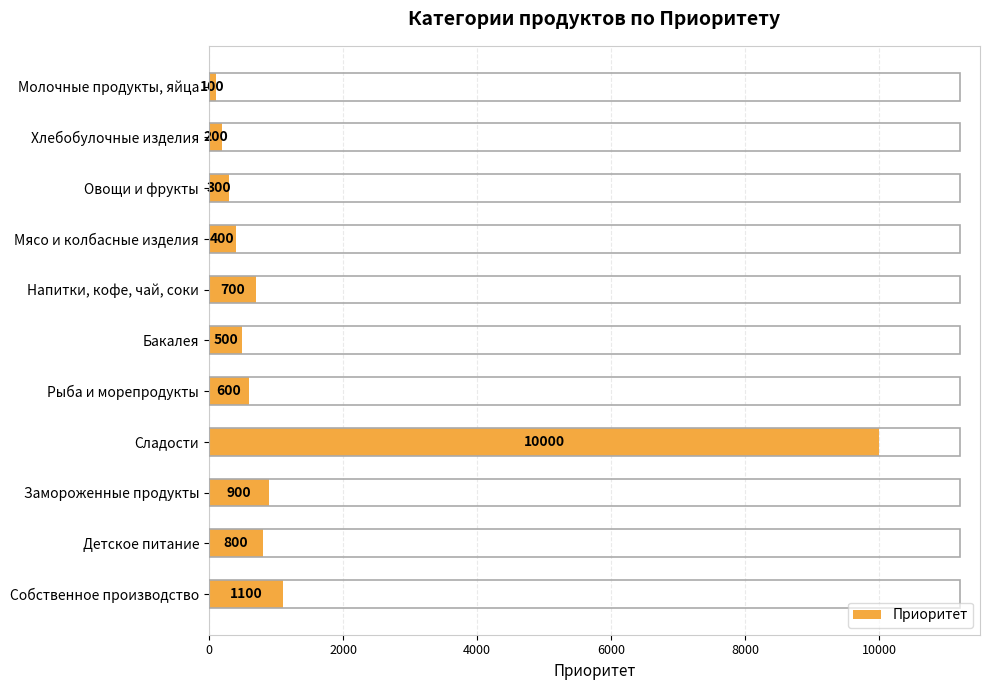

What is the difference between the maximum and minimum values?

9900